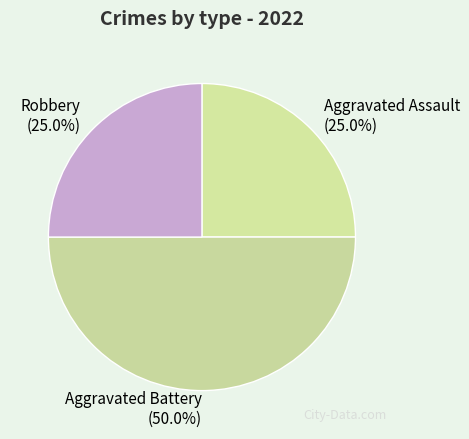

What is the ratio of the value at Robbery to the value at Aggravated Assault?

1.0